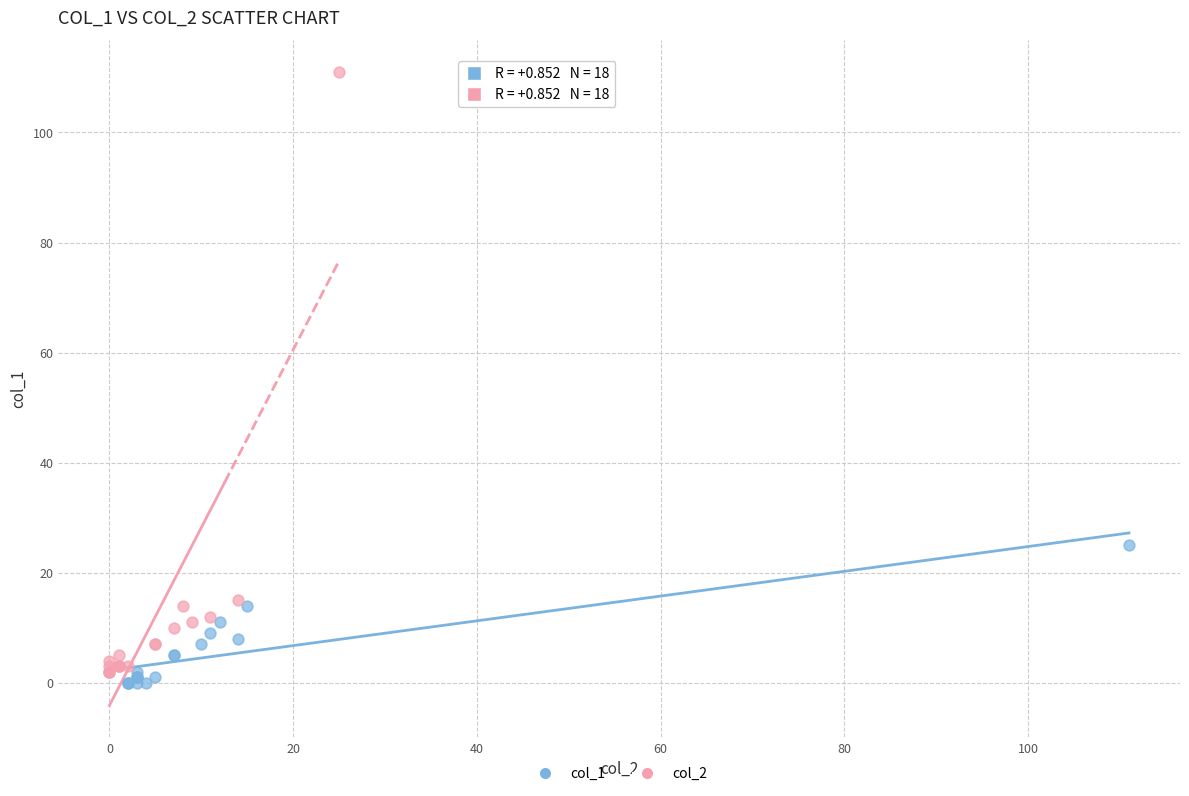

Which series contains the highest Y value?

col_2